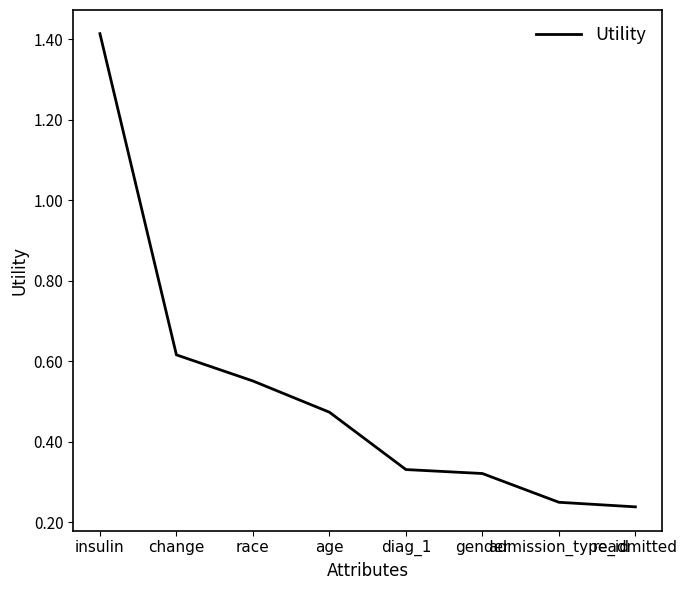

True or false: there are more than 1 points higher than both neighbors.

False